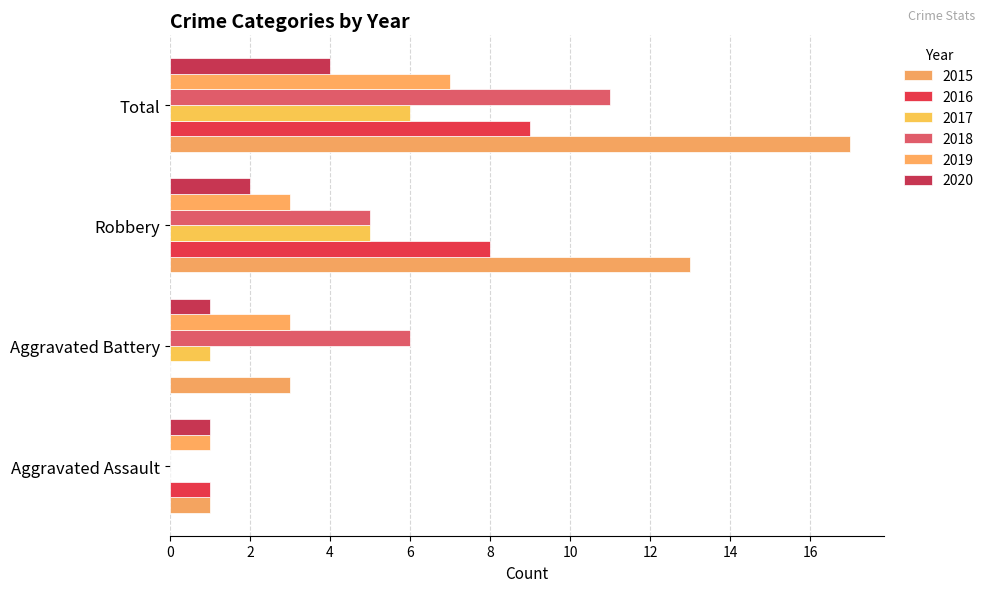

At which category is the sum across all series the highest?

Total